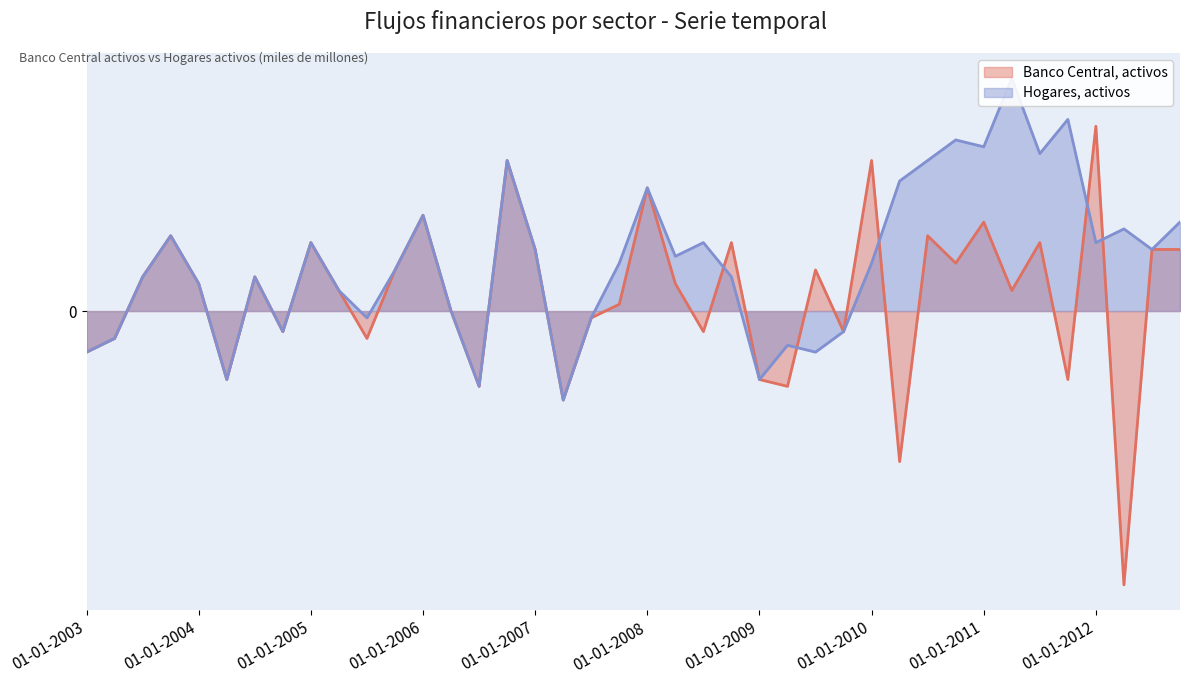

The Hogares, activos series shows -2 at 01-07-2005. True or false?

False